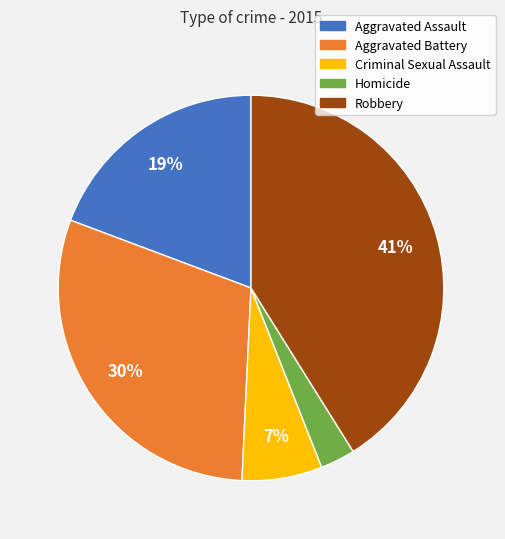

Approximately how many times larger is the value at Robbery compared to Aggravated Battery?

1.4